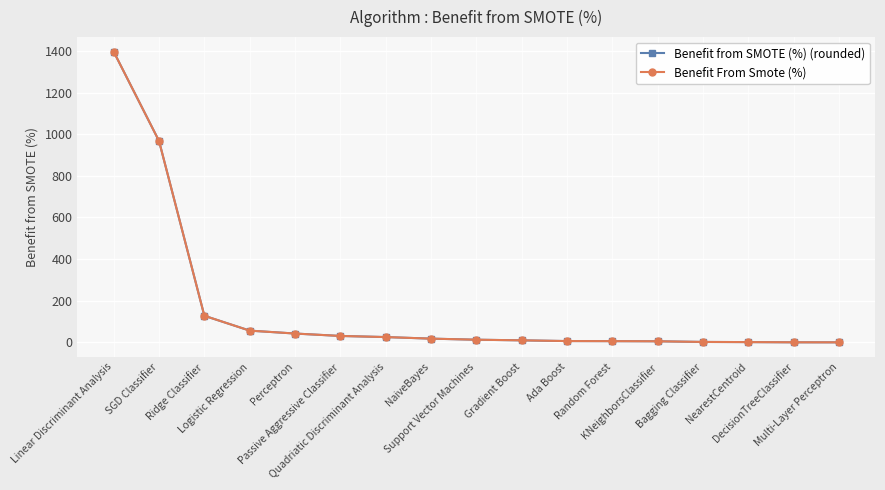

What is the value of the Benefit from SMOTE (%) (rounded) point at the 3rd from the left?

126.6